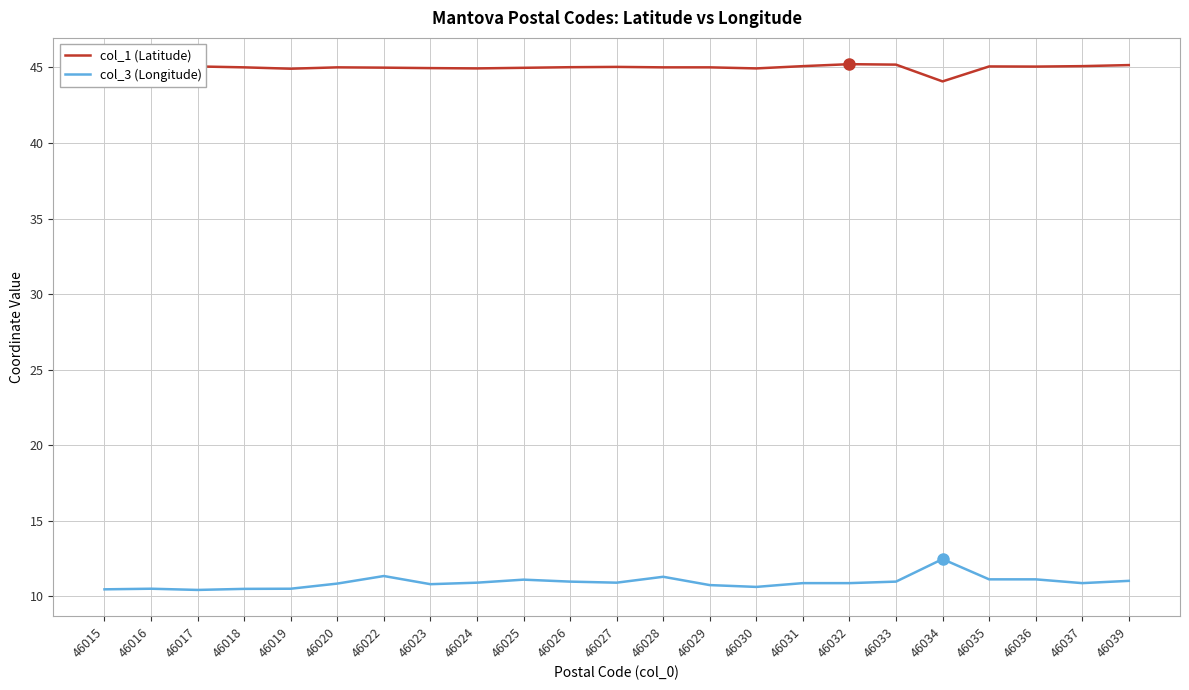

True or false: col_1 (Latitude) and col_3 (Longitude) cross at least once.

False